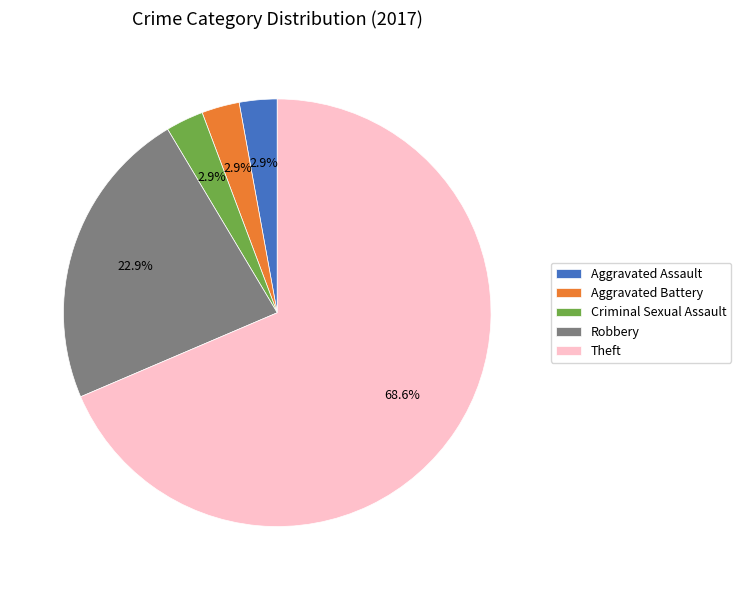

Combined, do Aggravated Battery and Criminal Sexual Assault account for over 50%?

No